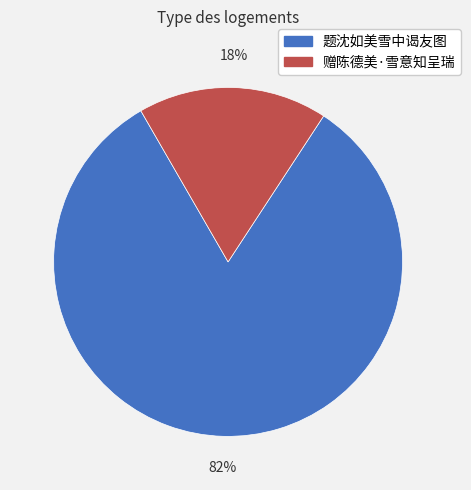

What percentage is the 赠陈德美·雪意知呈瑞 slice, to the nearest percent?

18%